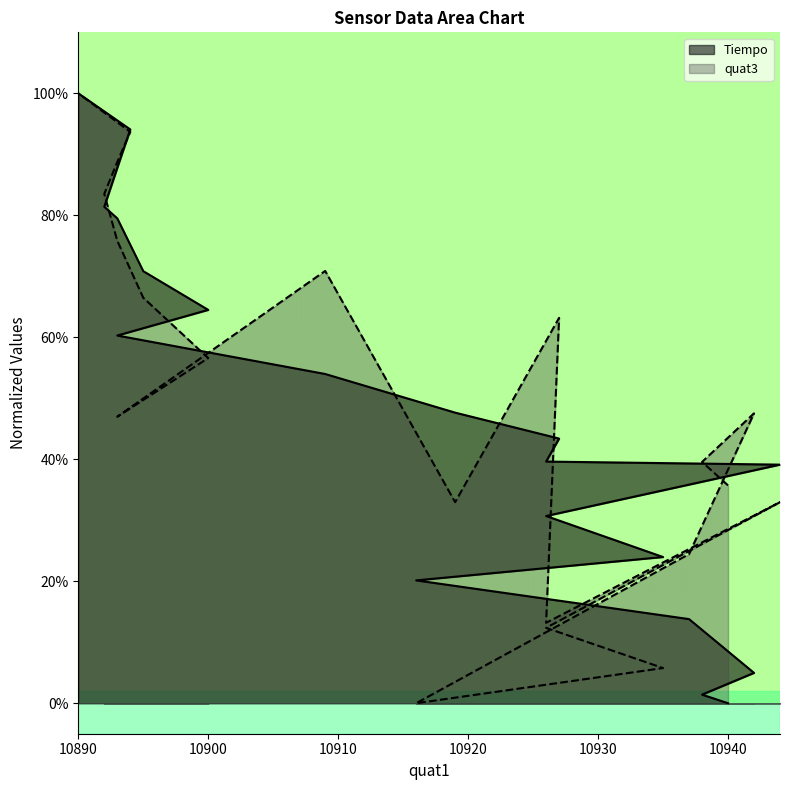

True or false: Tiempo has more than 2 interior local peaks.

False